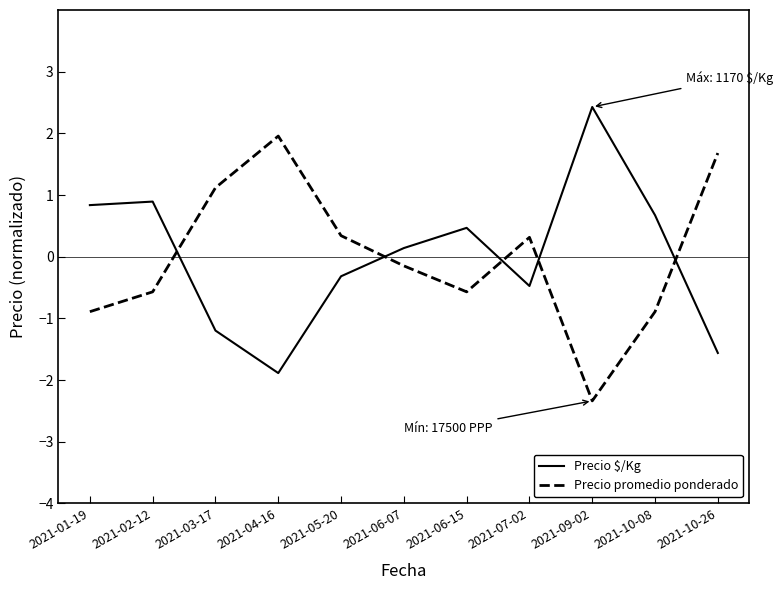

Reading left to right, what are all the values shown in this chart?

Precio $/Kg: 0.8	0.9	-1.2	-1.9	-0.3	0.1	0.5	-0.5	2.4	0.7	-1.6
Precio promedio ponderado: -0.9	-0.6	1.1	2.0	0.3	-0.1	-0.6	0.3	-2.3	-0.9	1.7